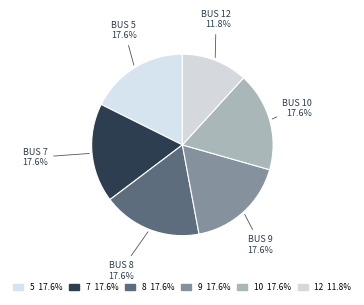

To the nearest percent, what portion does 12 represent?

12%